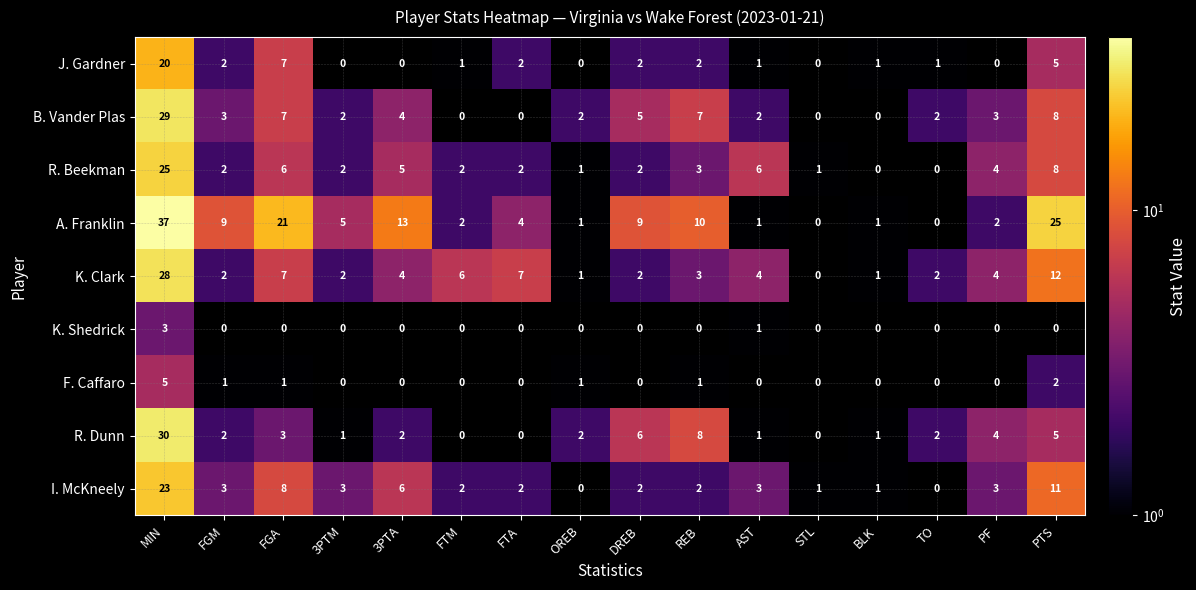

At which category is the sum across all series the highest?

MIN